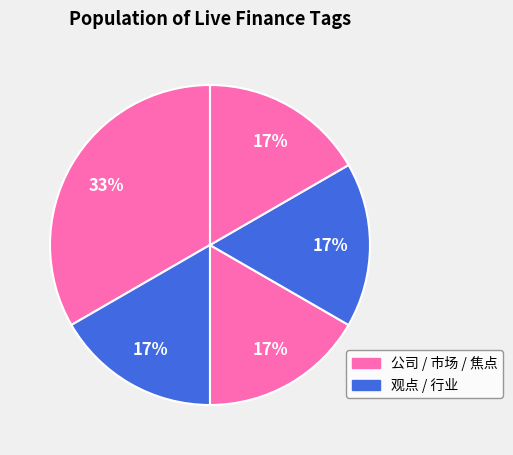

How many slices are in this pie chart?

5